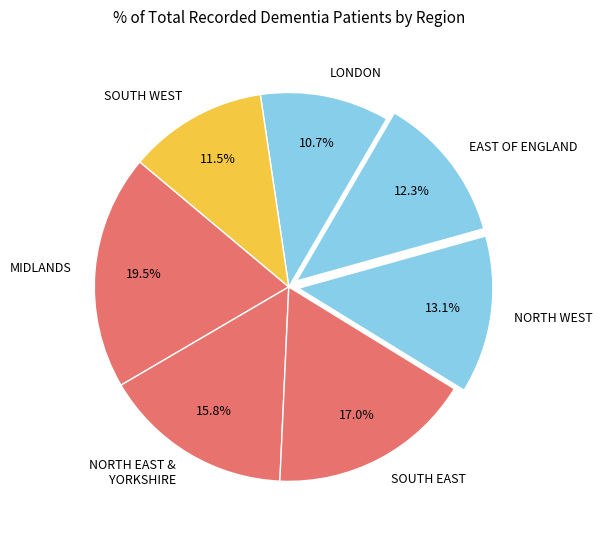

To the nearest percent, what is the combined percentage of MIDLANDS and NORTH WEST?

33%